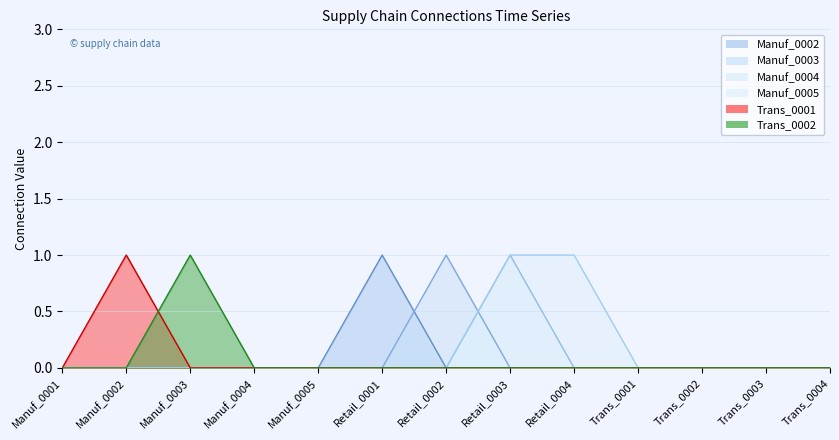

Count the number of data series in this chart.

6